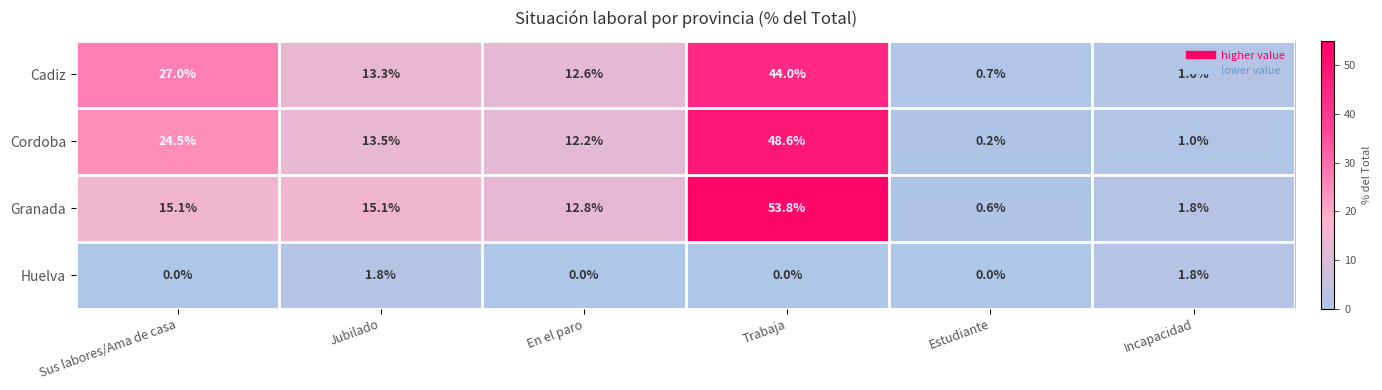

At which category is the sum across all series the highest?

Trabaja